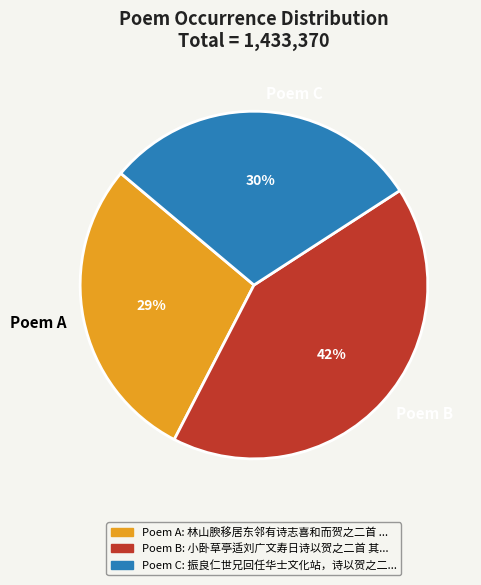

Is the sum of Poem C and Poem B greater than half?

Yes